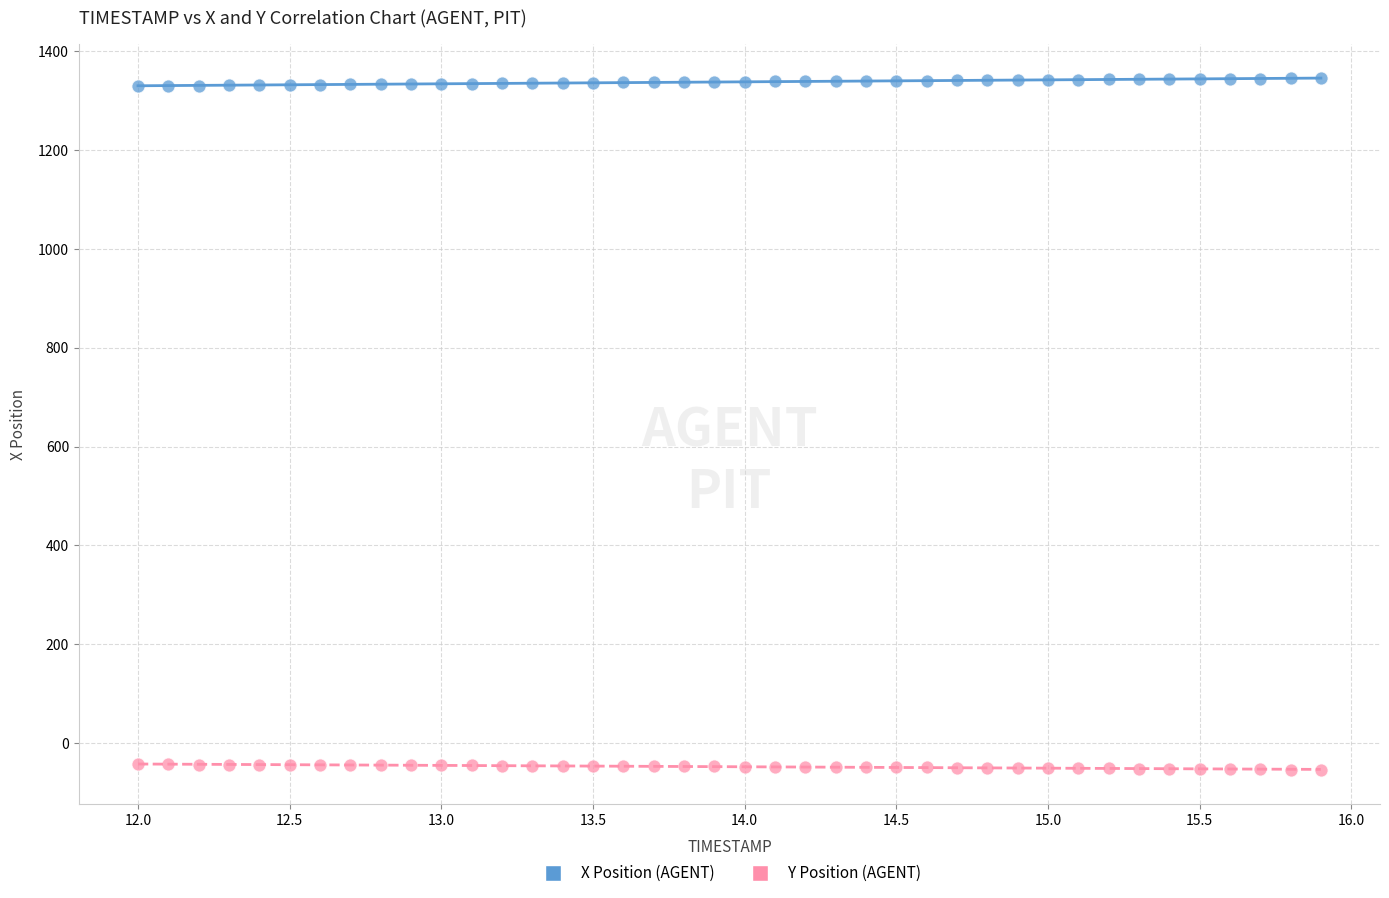

Which series contains the highest Y value?

X Position (AGENT)